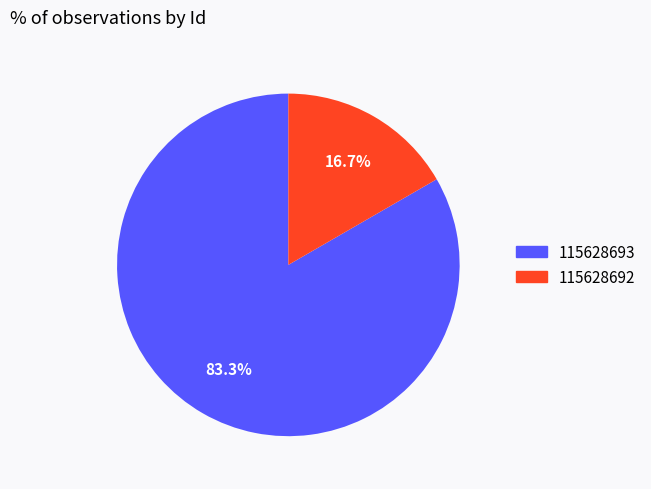

Which slice represents more than half of the pie?

115628693